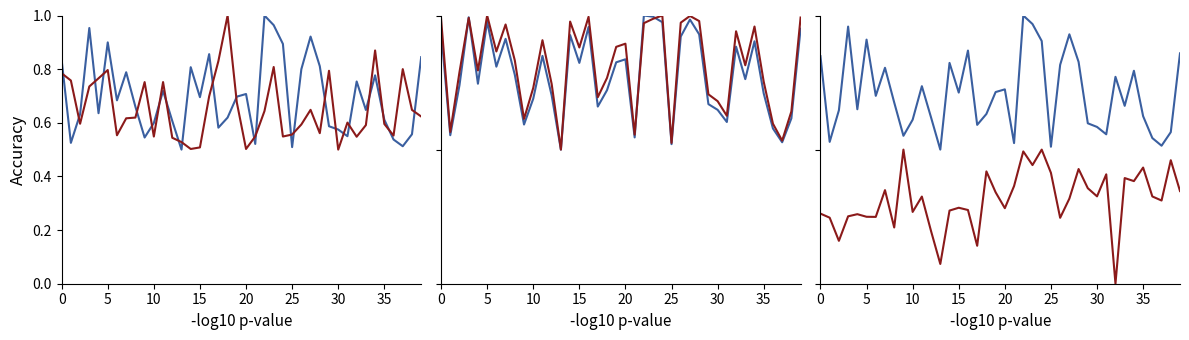

After their last crossing, which series has the higher values: irstp_consumption or sr?

sr